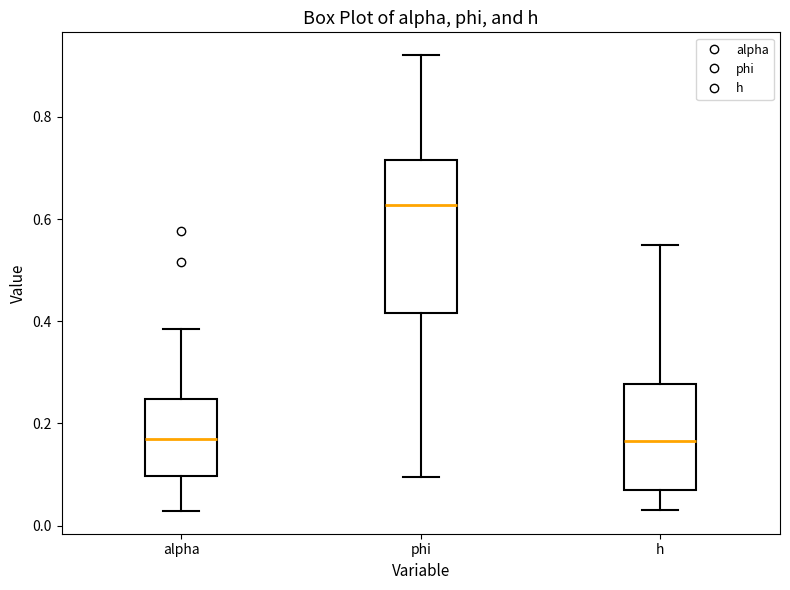

Where is the lower edge of the box for phi on the y-axis? The values are not printed on the chart, so give them approximately, as read against the axis.

0.42